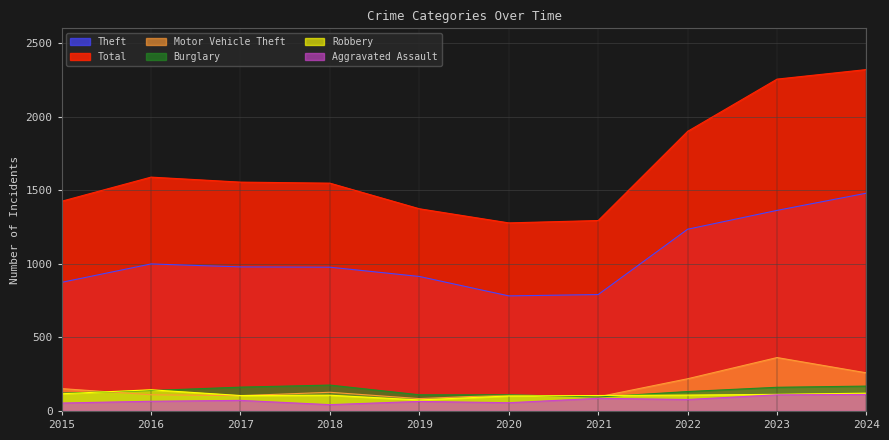

What is the highest value of the Motor Vehicle Theft series?

363